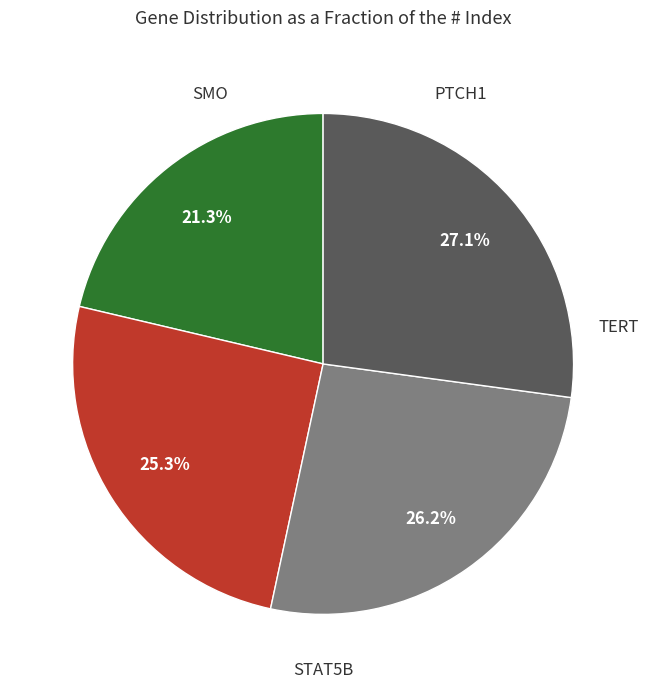

Is it true that TERT is 27% of the pie?

True